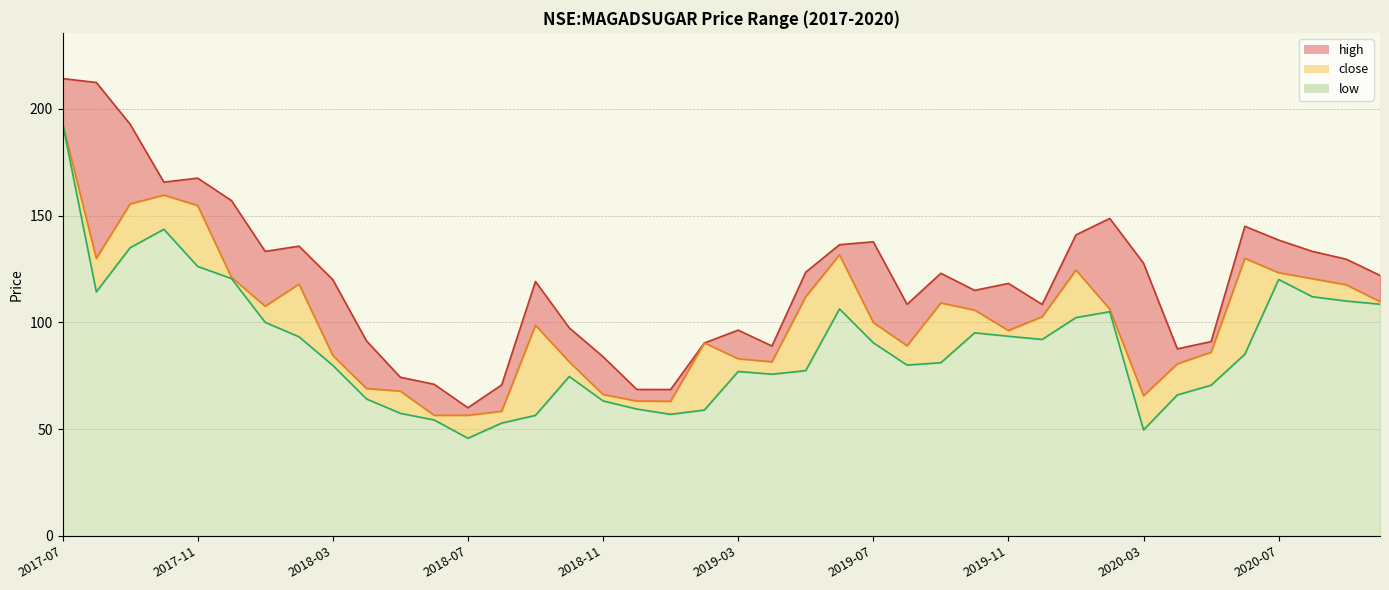

What are all the series names shown in the legend?

high, close, low